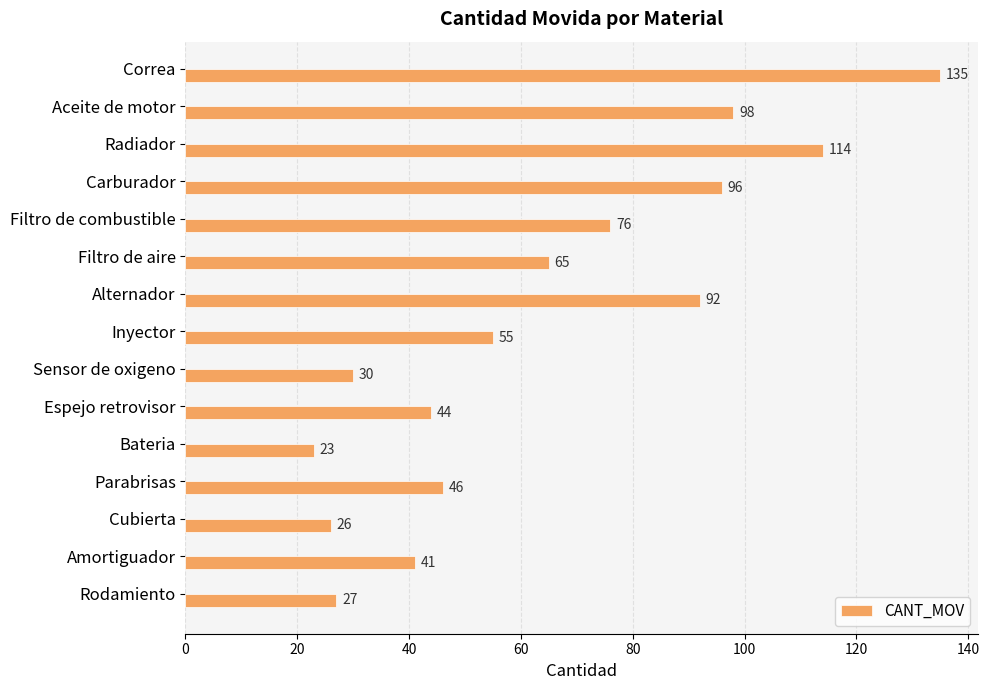

How many values are below 55?

7